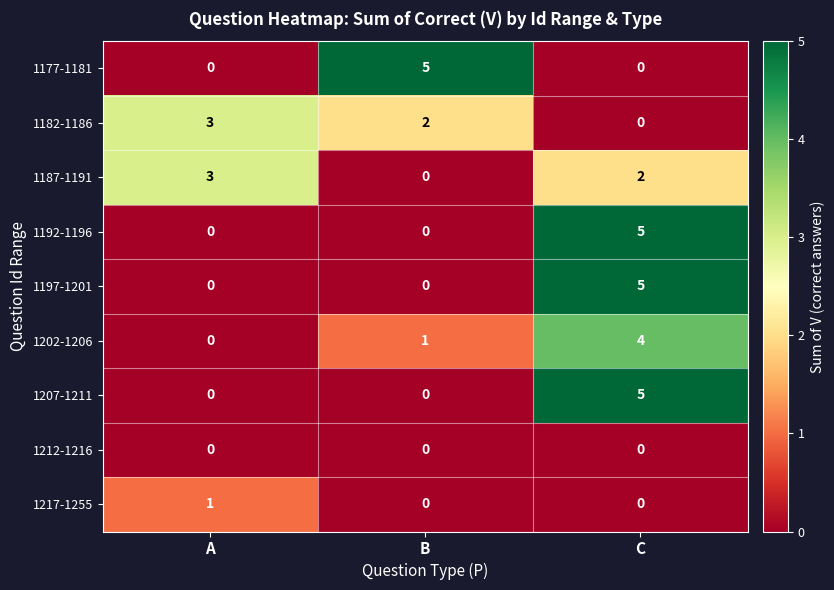

At how many categories does at least one series exceed 1?

3